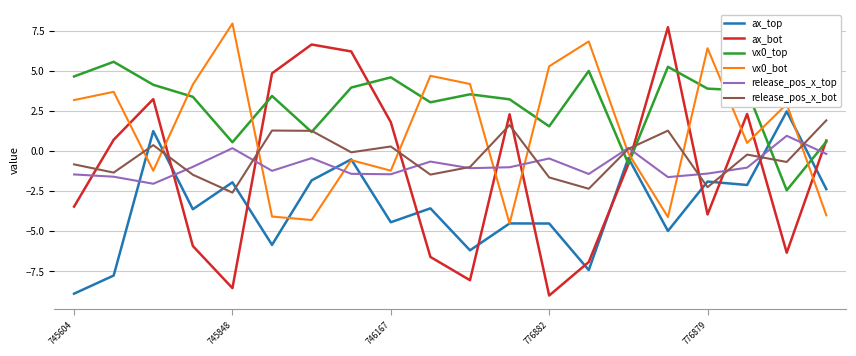

Which has a higher value, 17 or 7?

7